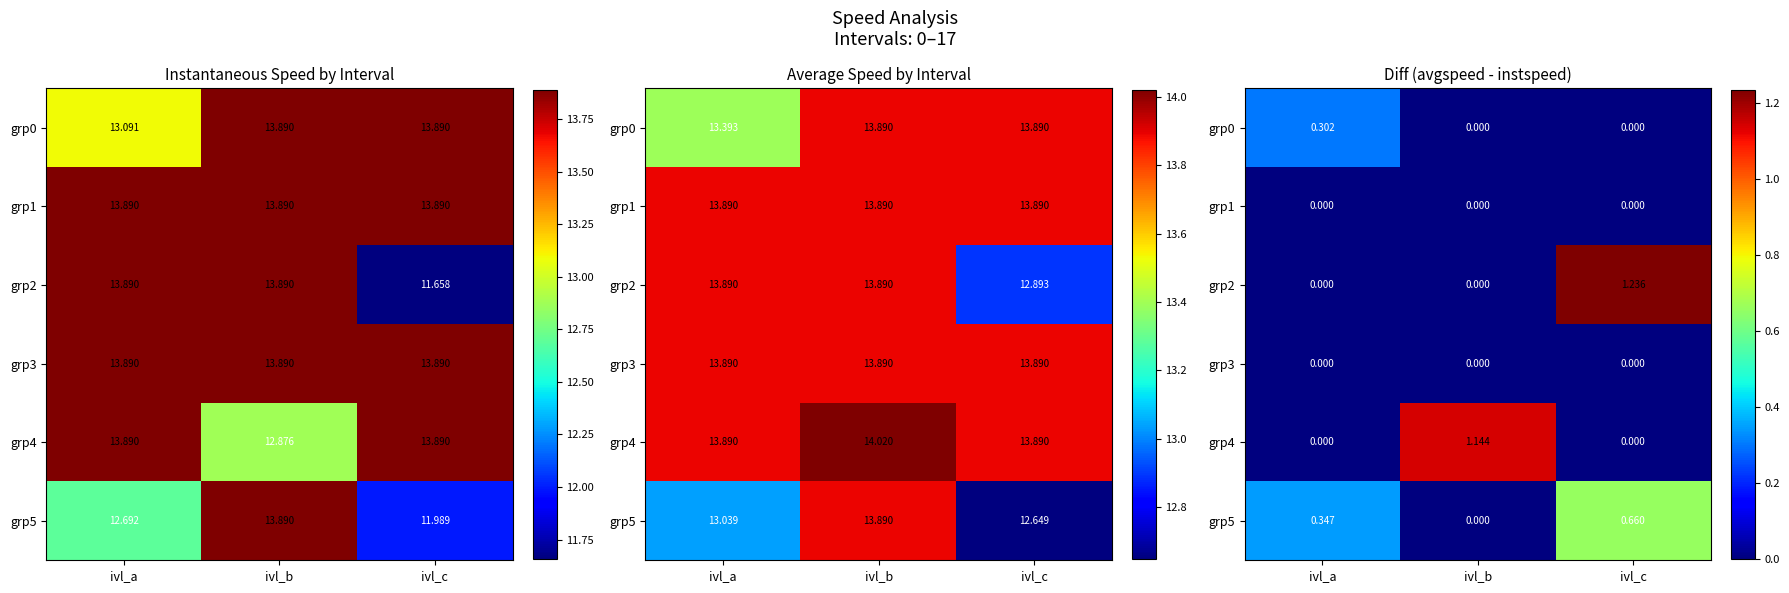

At which category does the chart reach its peak across all series?

ivl_c